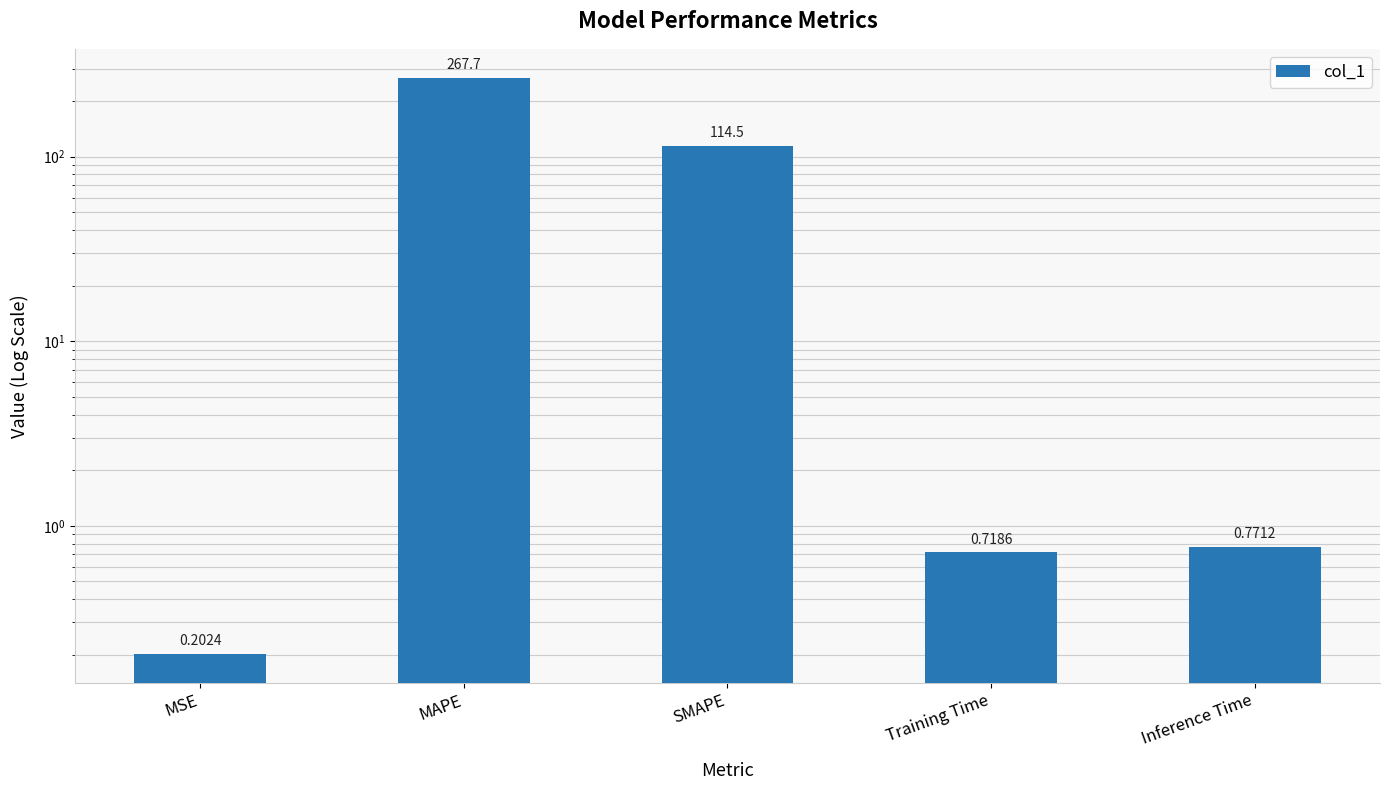

What is the difference between the values at MSE and SMAPE?

114.3